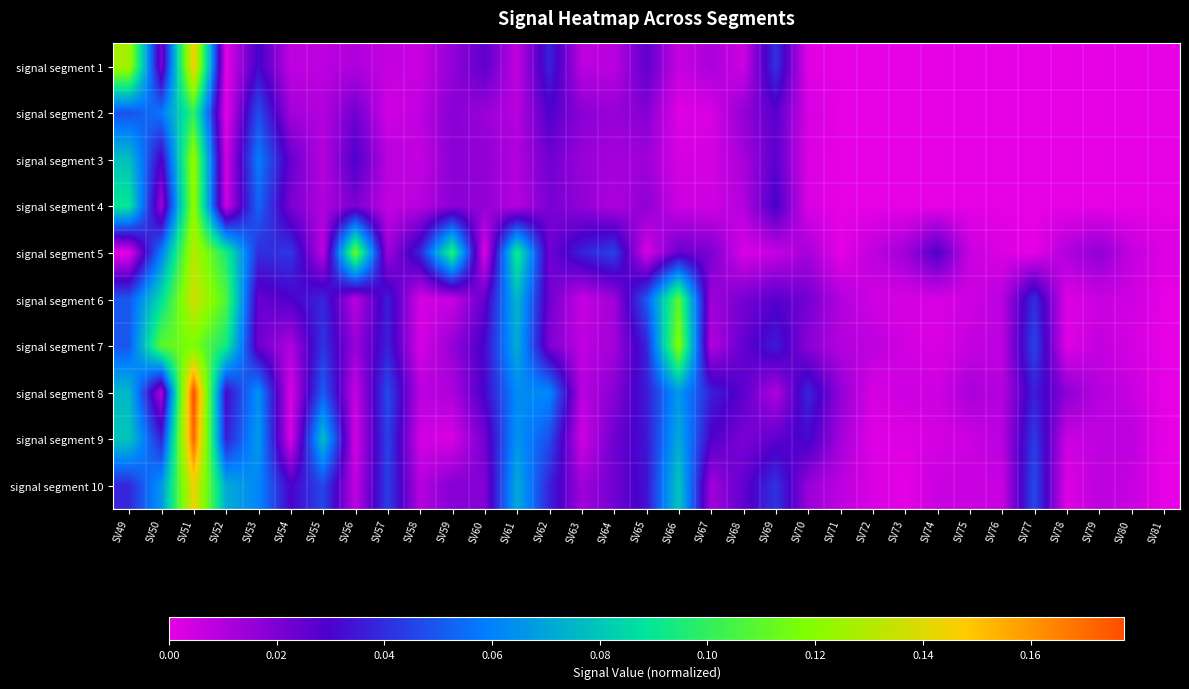

Between SV74 and SV71, which is larger?

SV74